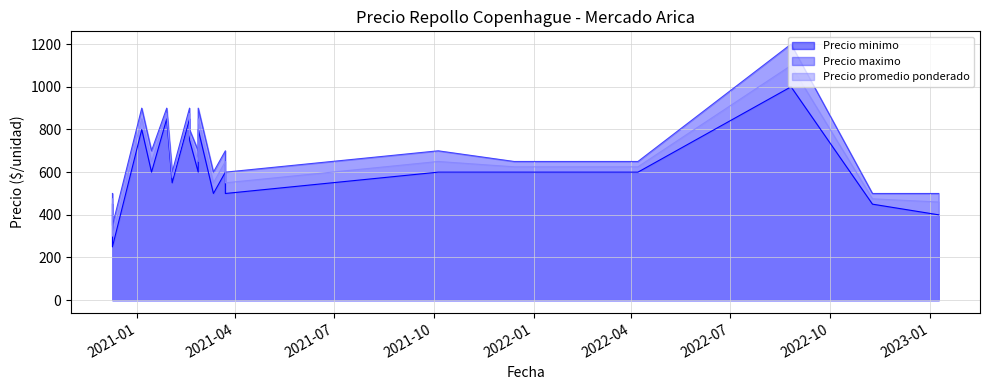

Read the Precio promedio ponderado value at 2021-03-12, to the nearest 10.

550